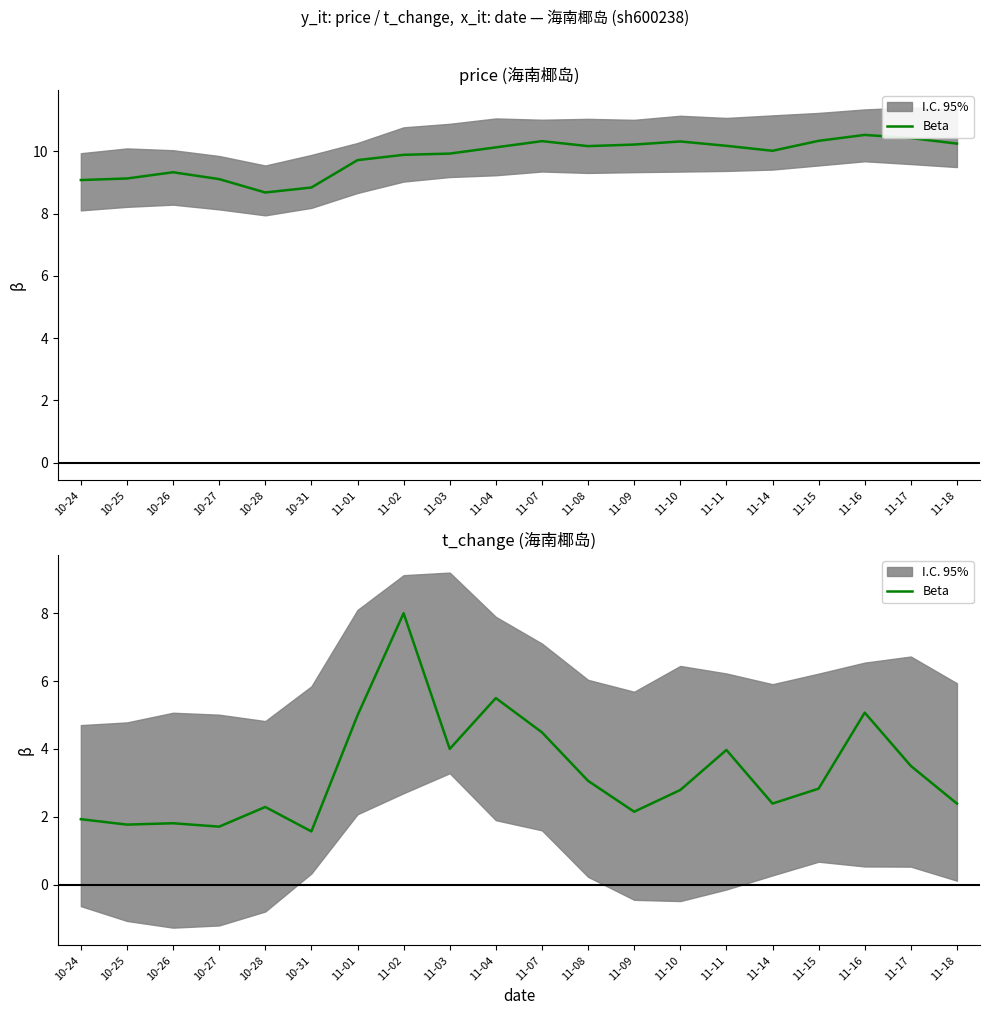

What is the label of the 18th point from the left?

11-16